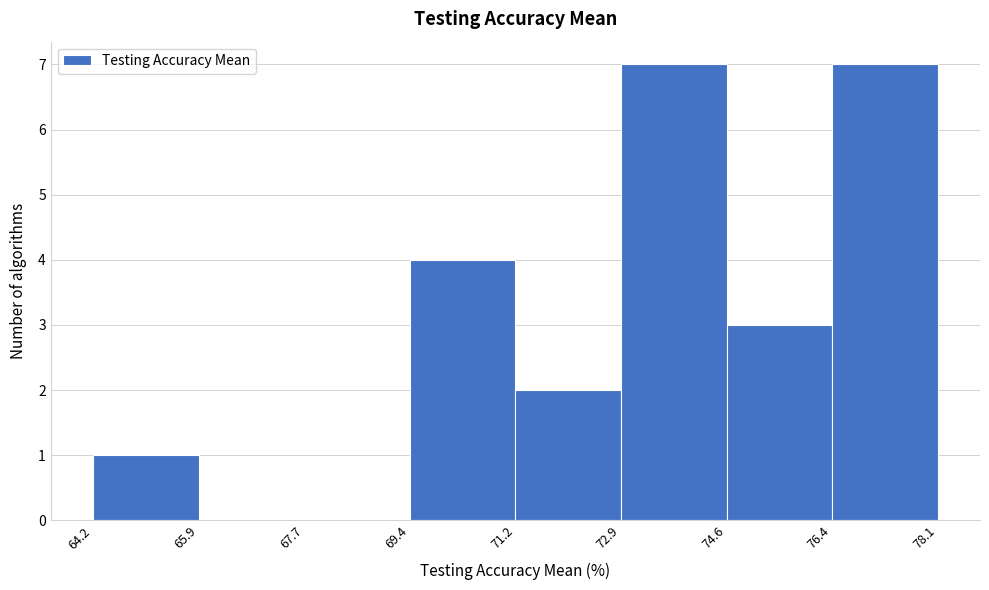

Reading left to right, list every bar in this chart as the range it spans on the x-axis followed by its height. The values are not printed on the chart, so give them approximately, as read against the axis.

64.2 to 65.9: 1
65.9 to 67.7: 0
67.7 to 69.4: 0
69.4 to 71.2: 4
71.2 to 72.9: 2
72.9 to 74.6: 7
74.6 to 76.4: 3
76.4 to 78.1: 7